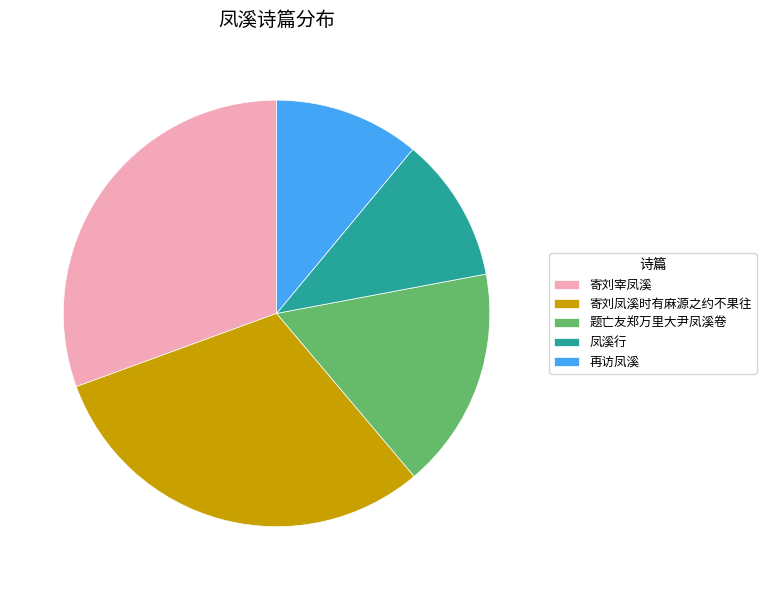

Is the sum of 题亡友郑万里大尹凤溪卷 and 再访凤溪 greater than half?

No